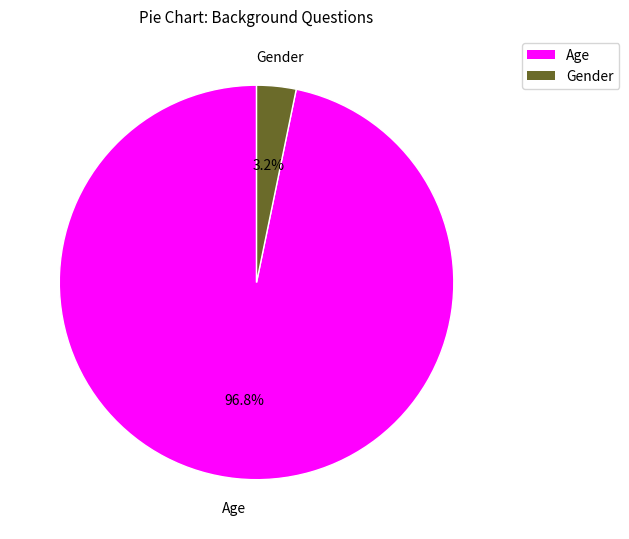

What is the largest slice in the pie chart?

Age